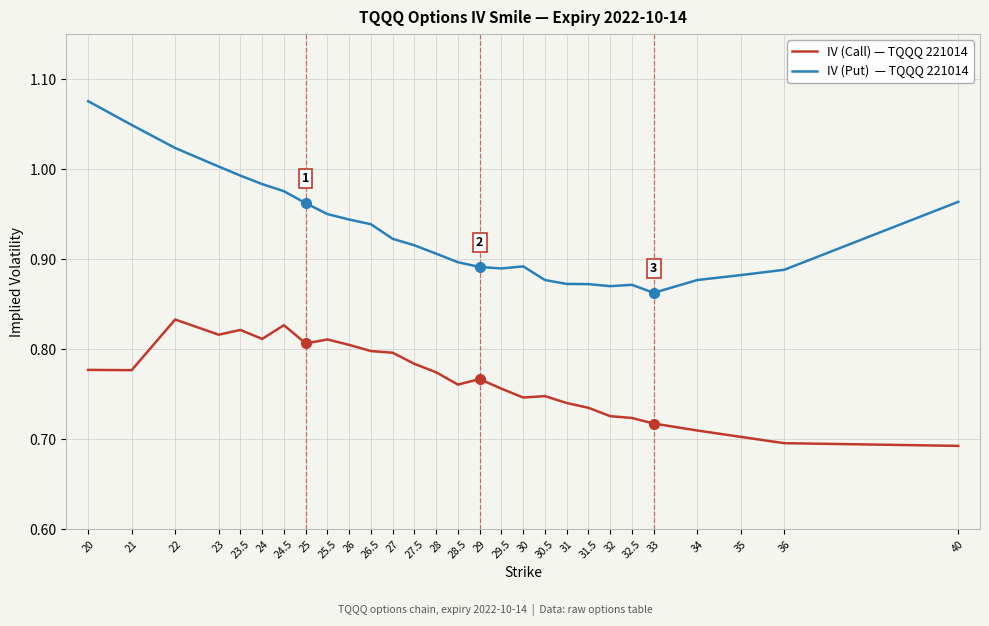

Does the chart have visible grid lines?

Yes